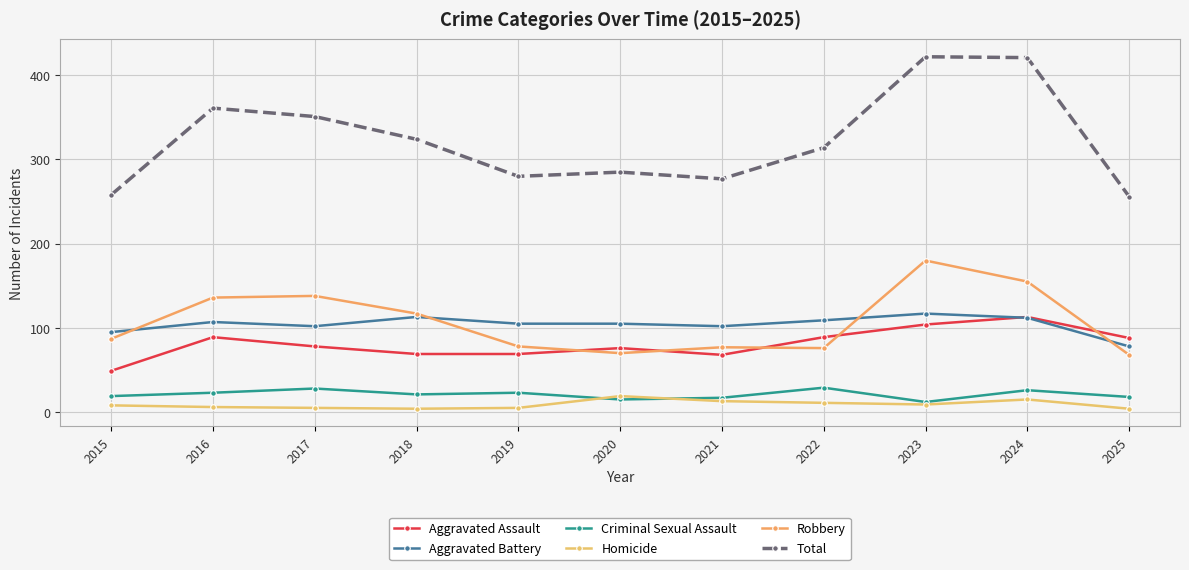

How many lines are shown in the chart?

6